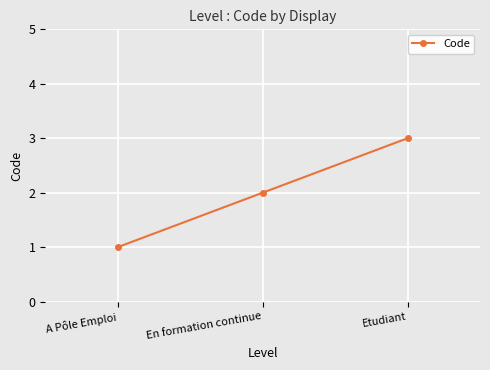

What is the difference between the second highest and minimum values?

1